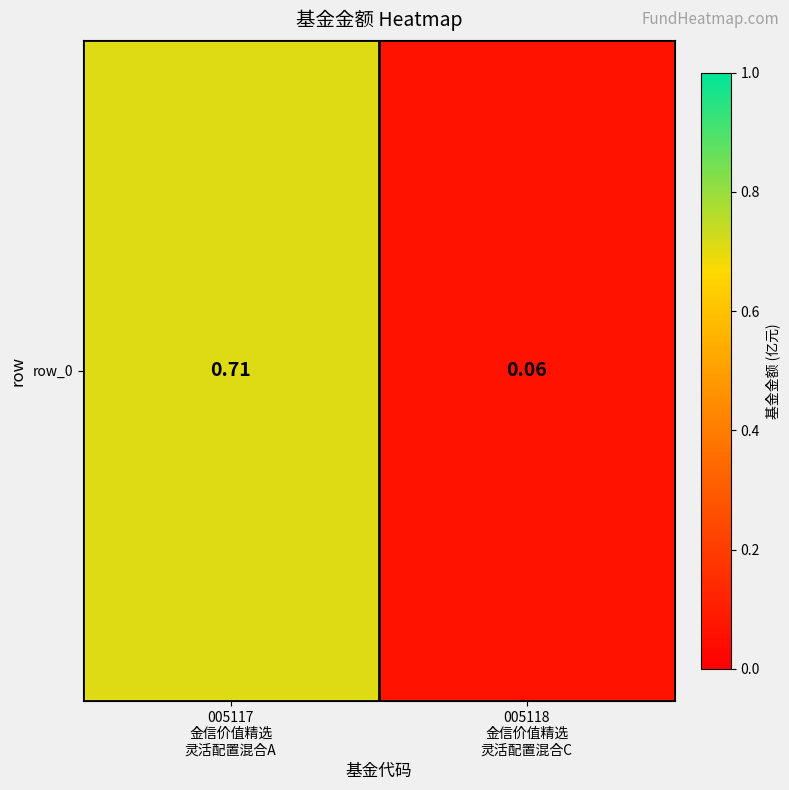

Reading left to right, what are all the values shown in this chart?

005117
金信价值精选
灵活配置混合A=0.7	005118
金信价值精选
灵活配置混合C=0.1